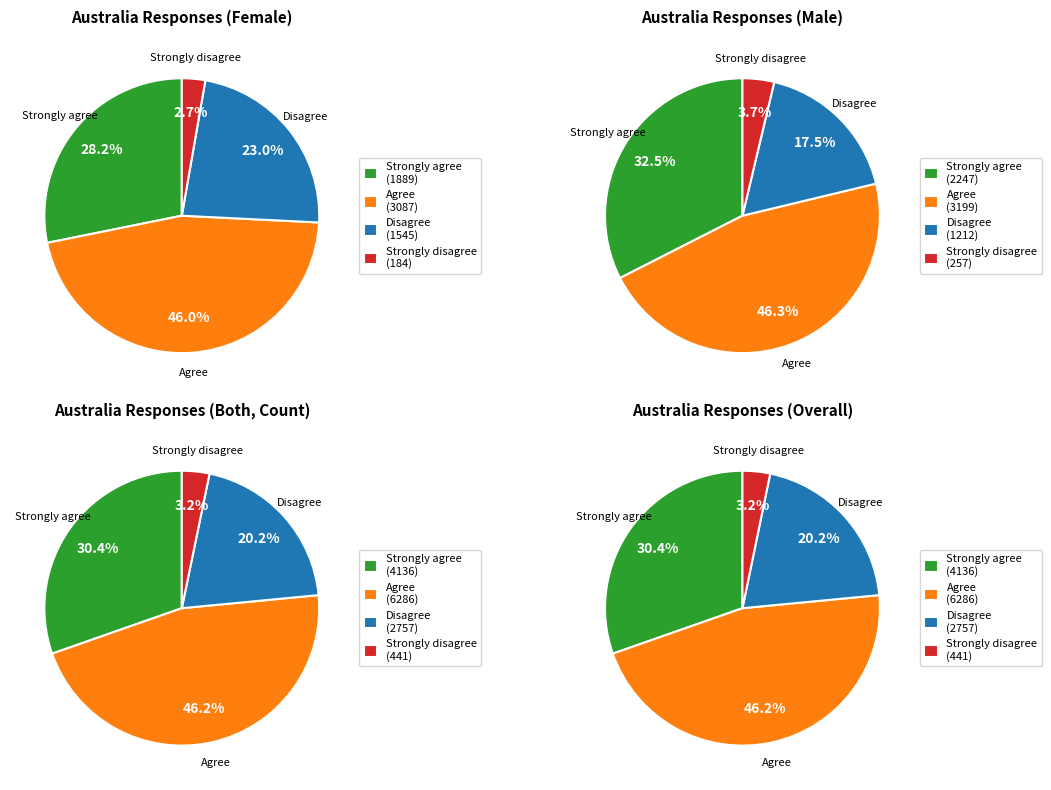

How many slices are in this pie chart?

4